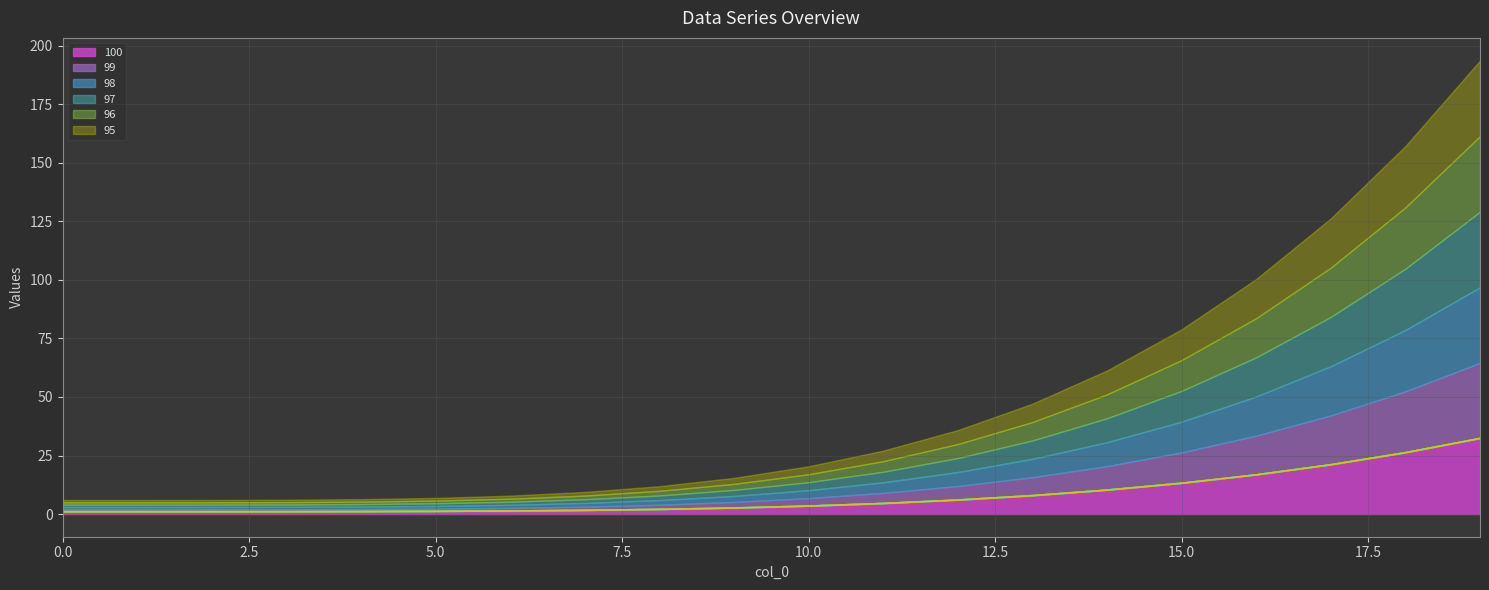

How many values in the line_95 series exceed 3?

10